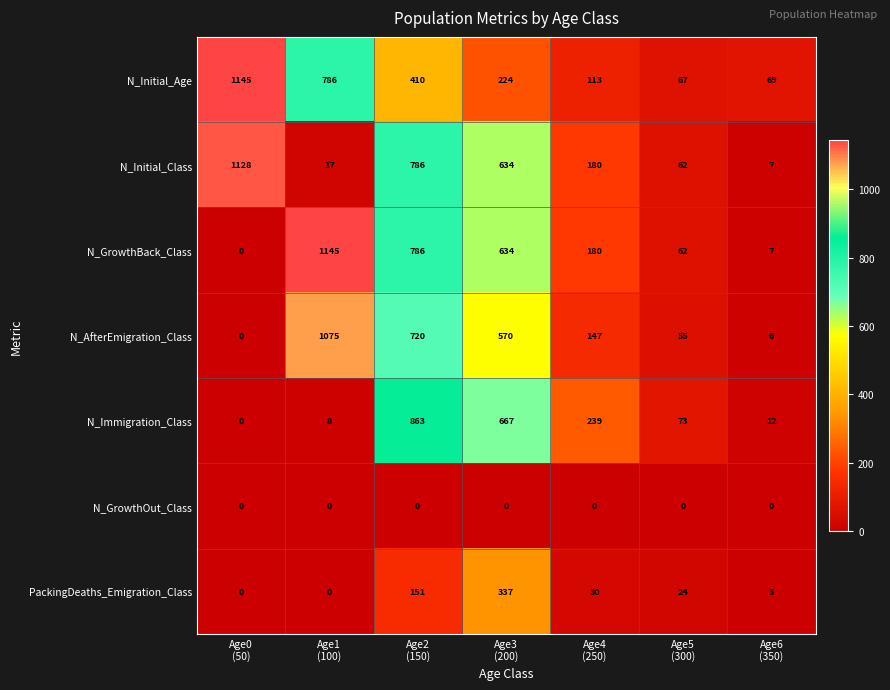

At how many categories does at least one series exceed 581?

4